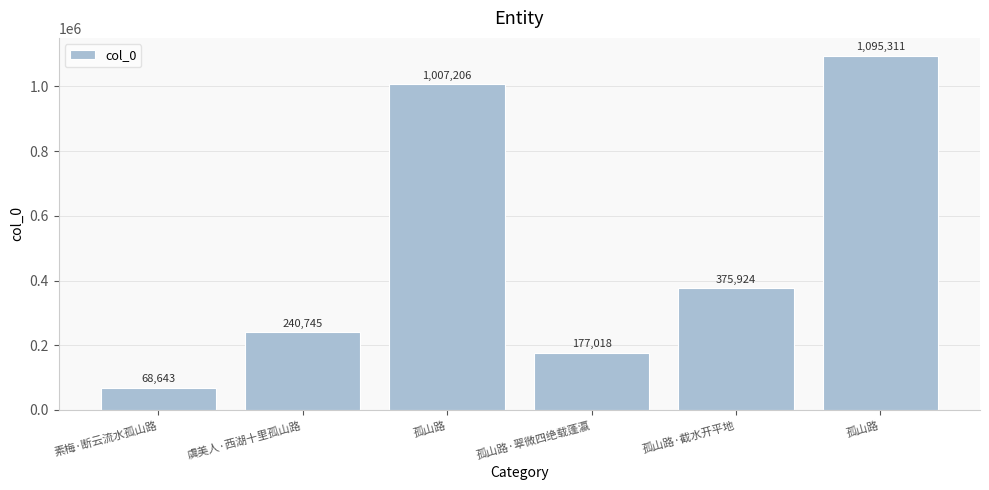

Are the bars horizontal?

No